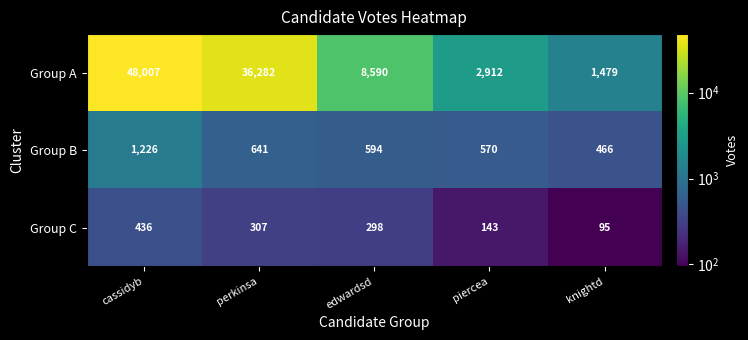

Which label corresponds to the largest value in the chart?

cassidyb